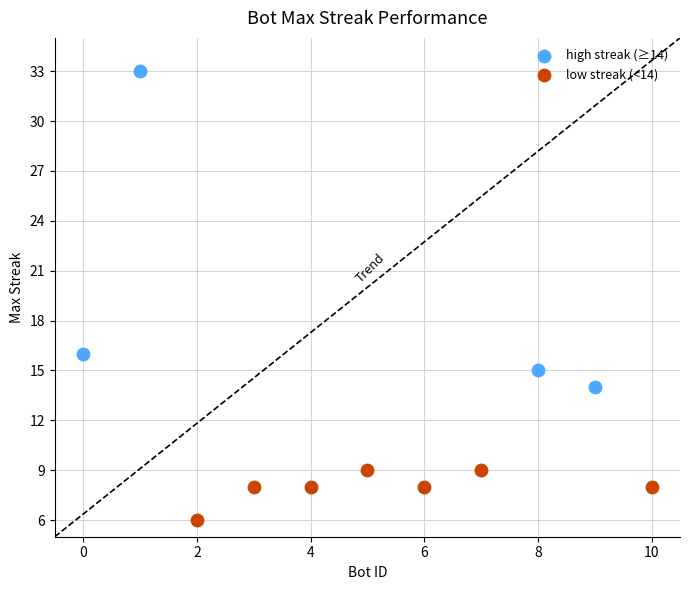

What are all the series names shown in the legend?

high streak (≥14), low streak (<14)